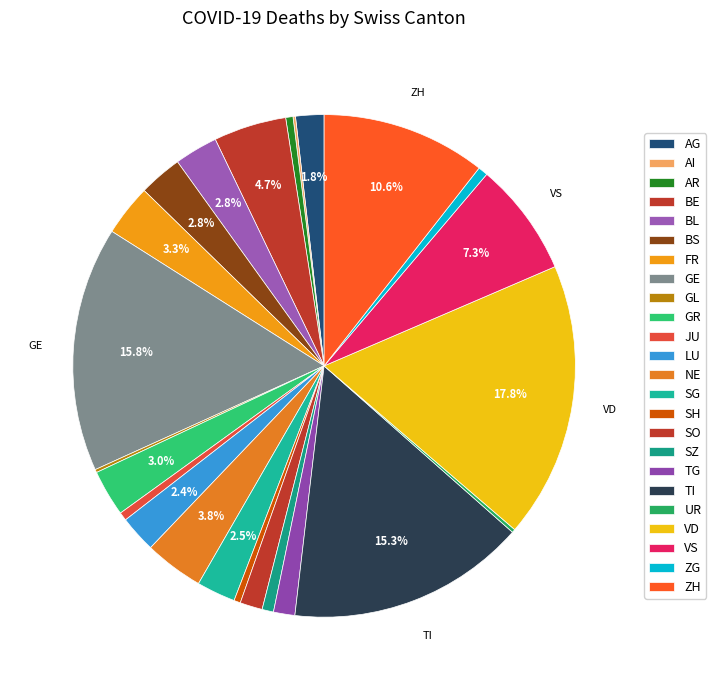

To the nearest percent, what percentage of the pie is NE?

4%